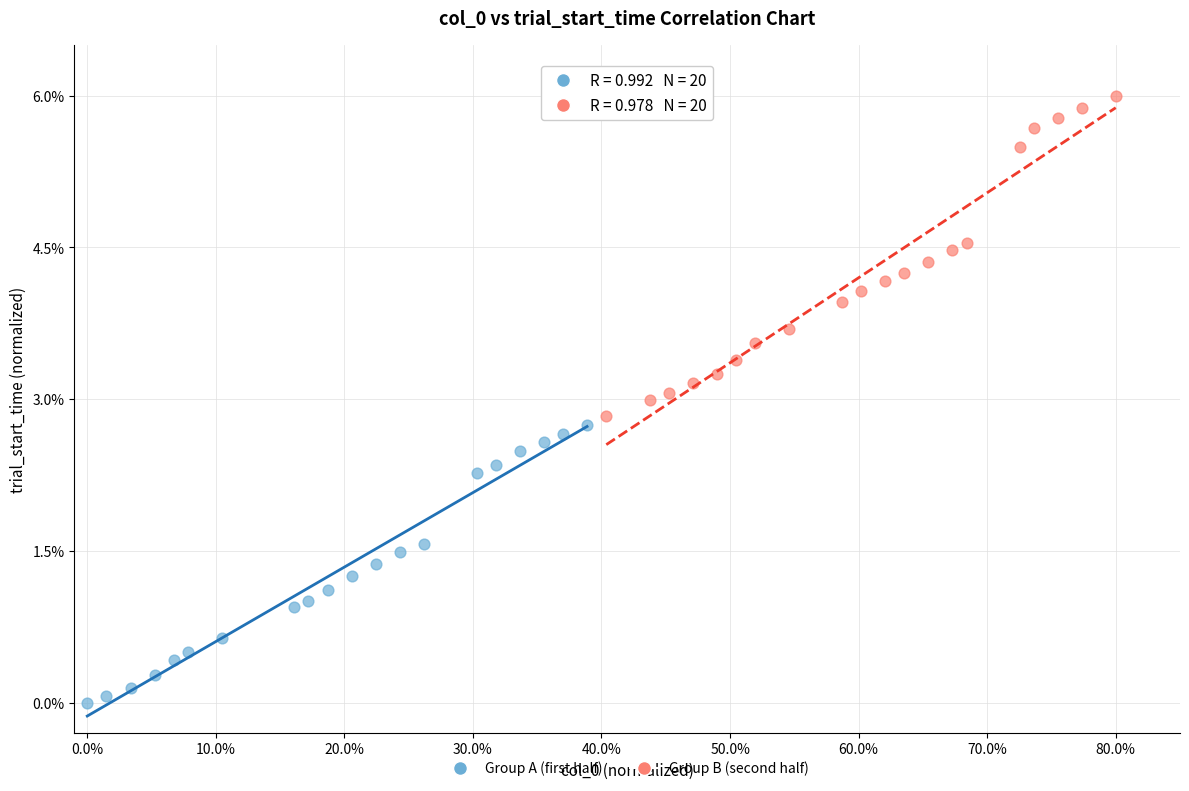

Which series reaches the minimum Y coordinate?

Group A (first half)